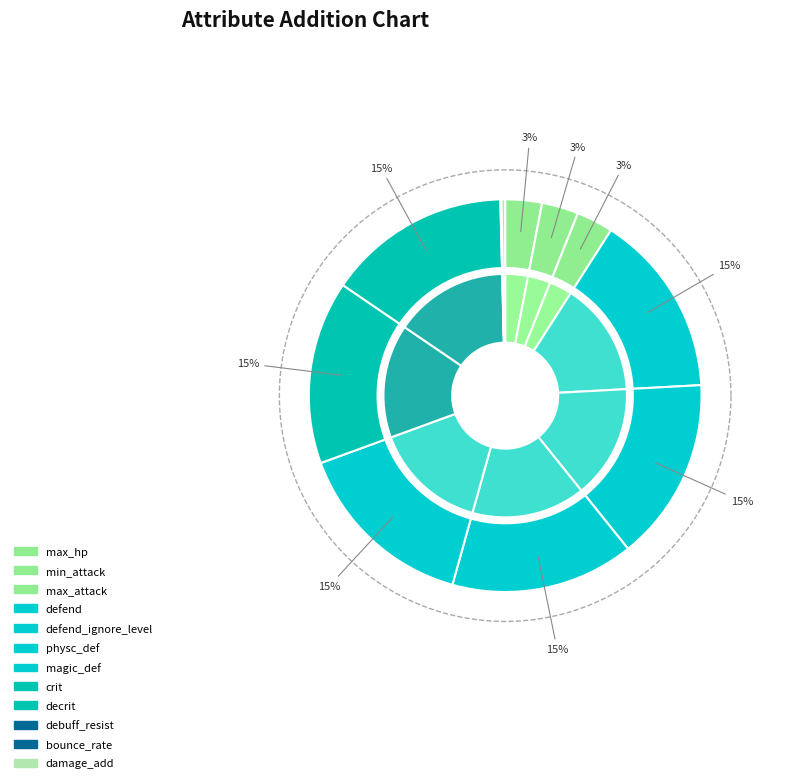

Which category has the smallest portion of the pie?

bounce_rate